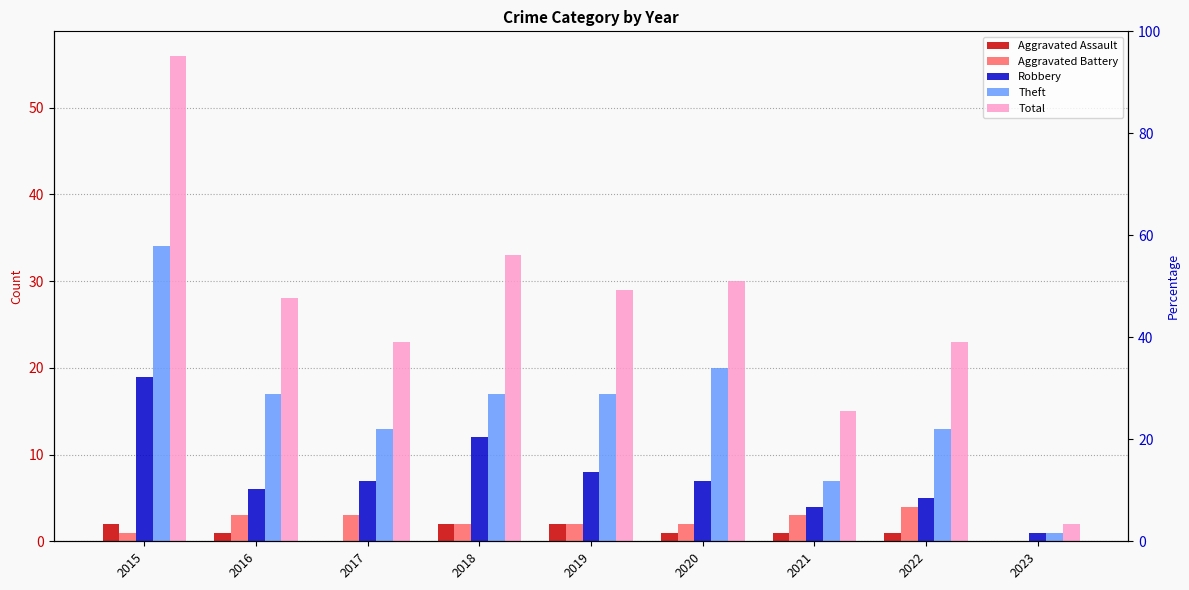

Which label corresponds to the largest value in the chart?

2015